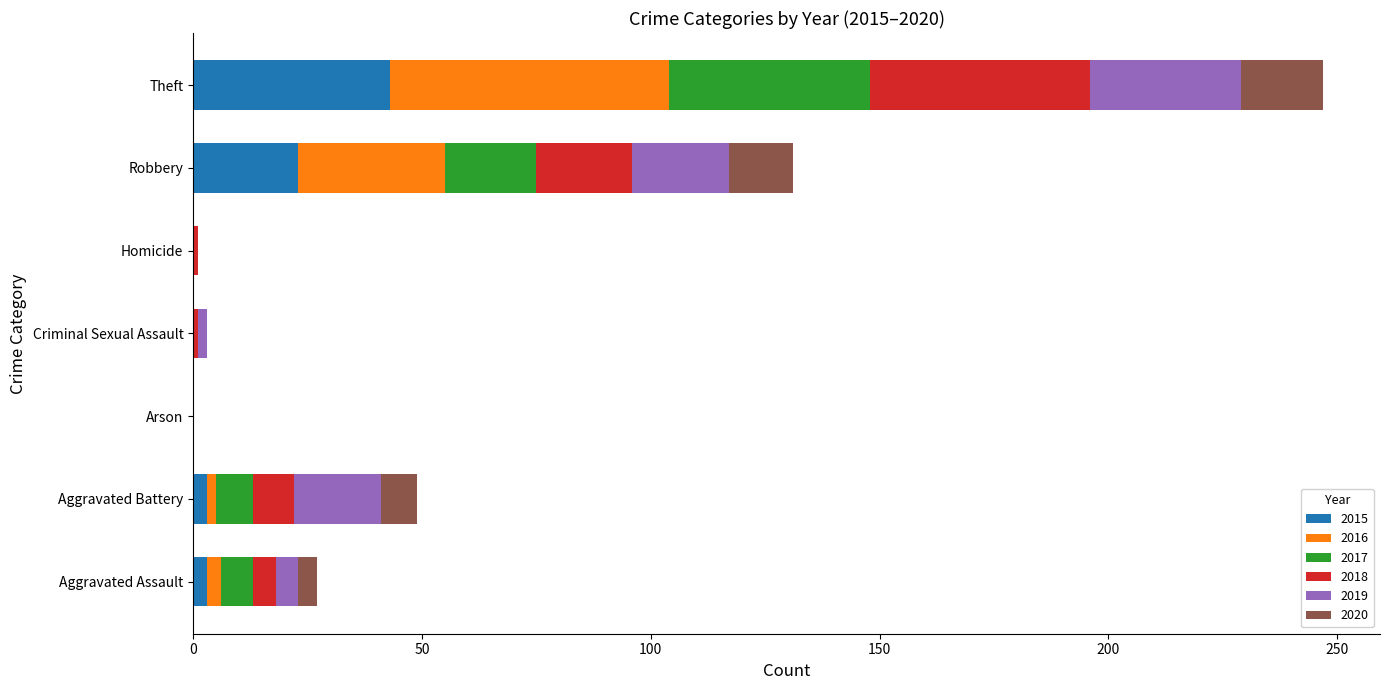

At which label does 2015 reach its peak?

Theft